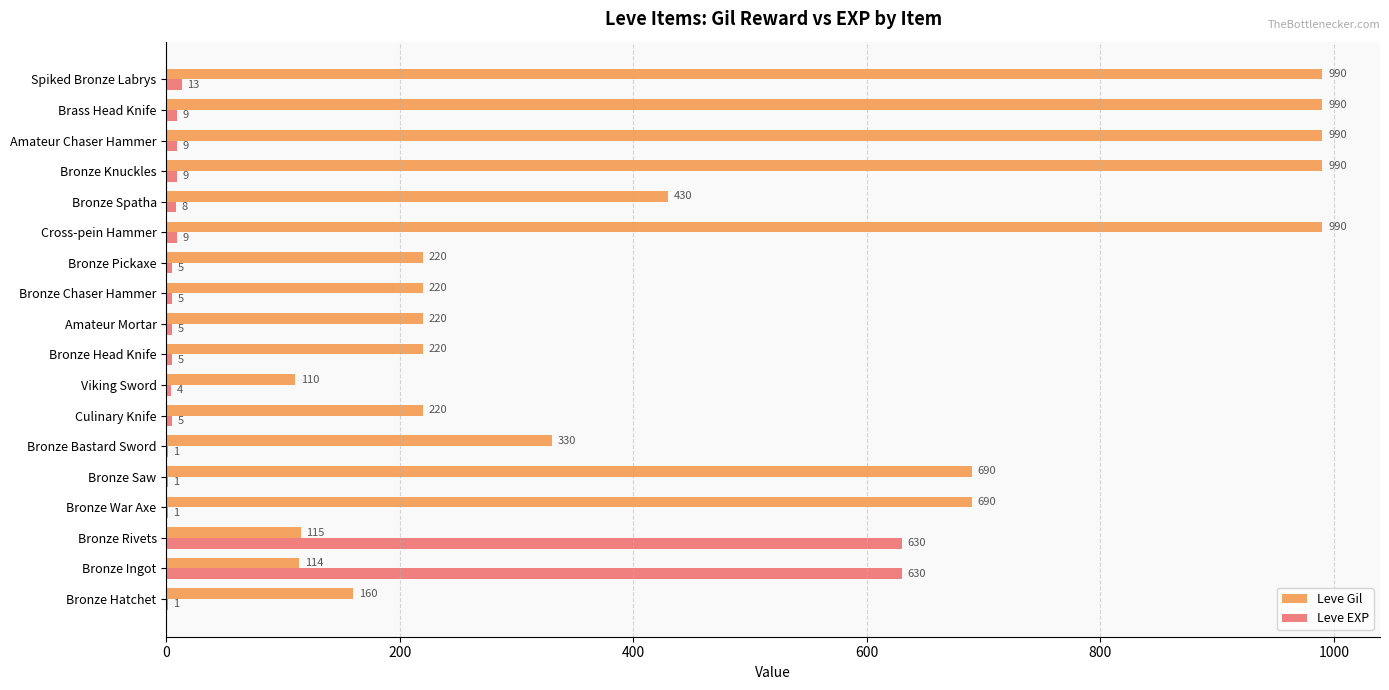

How many distinct data groups are displayed?

2